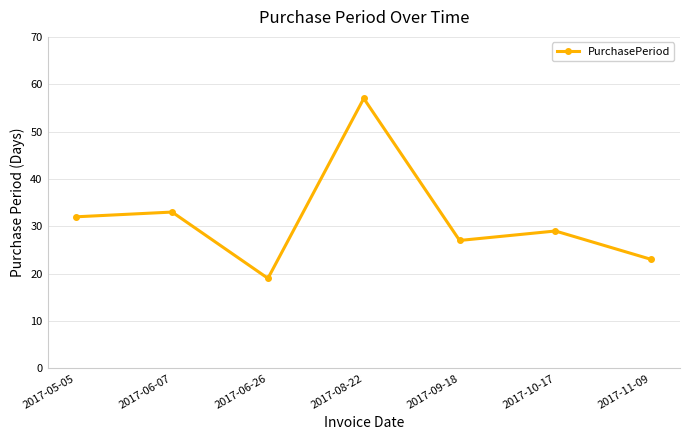

What is the value of the 6th point from the left?

29